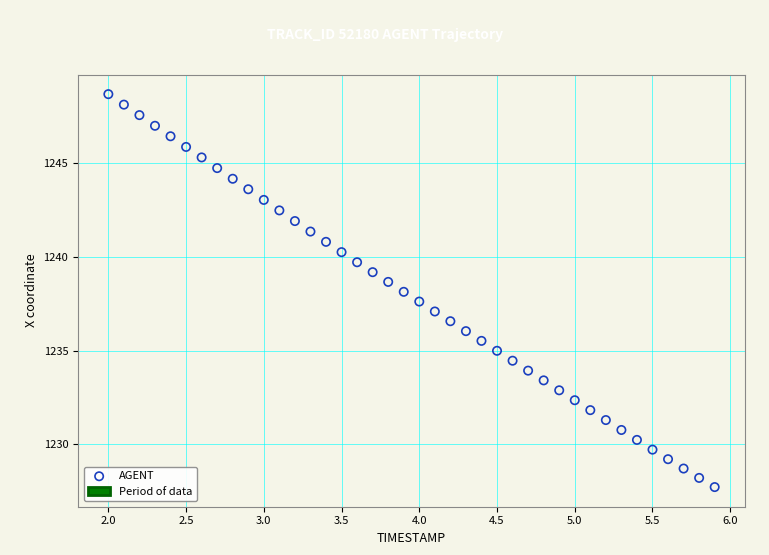

What is the range of Y values (max minus min)?

21.0